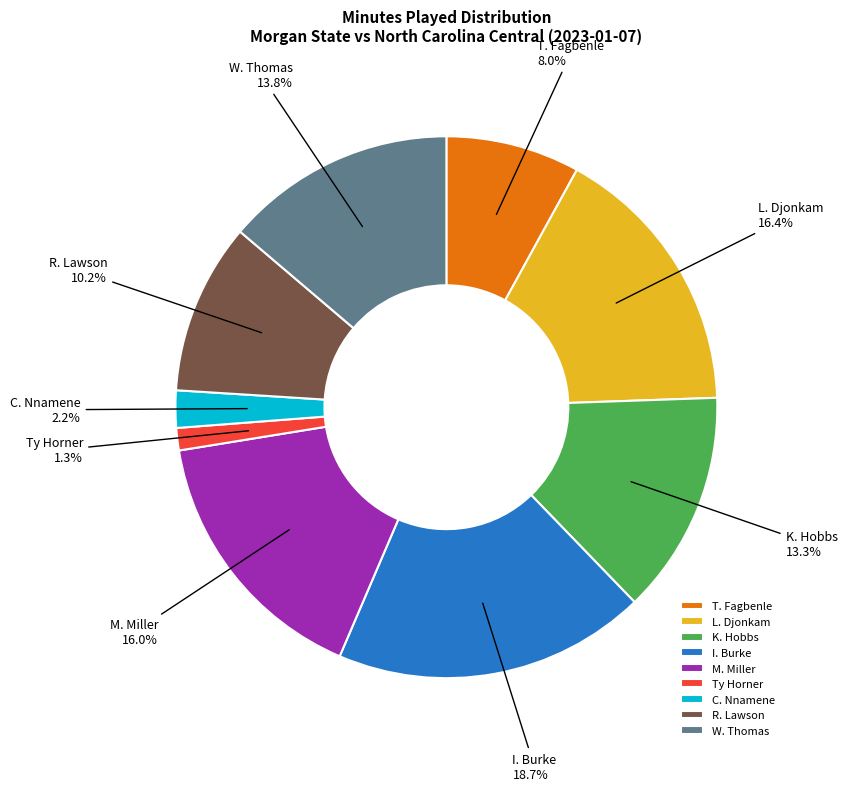

Is Ty Horner the majority of the pie?

No